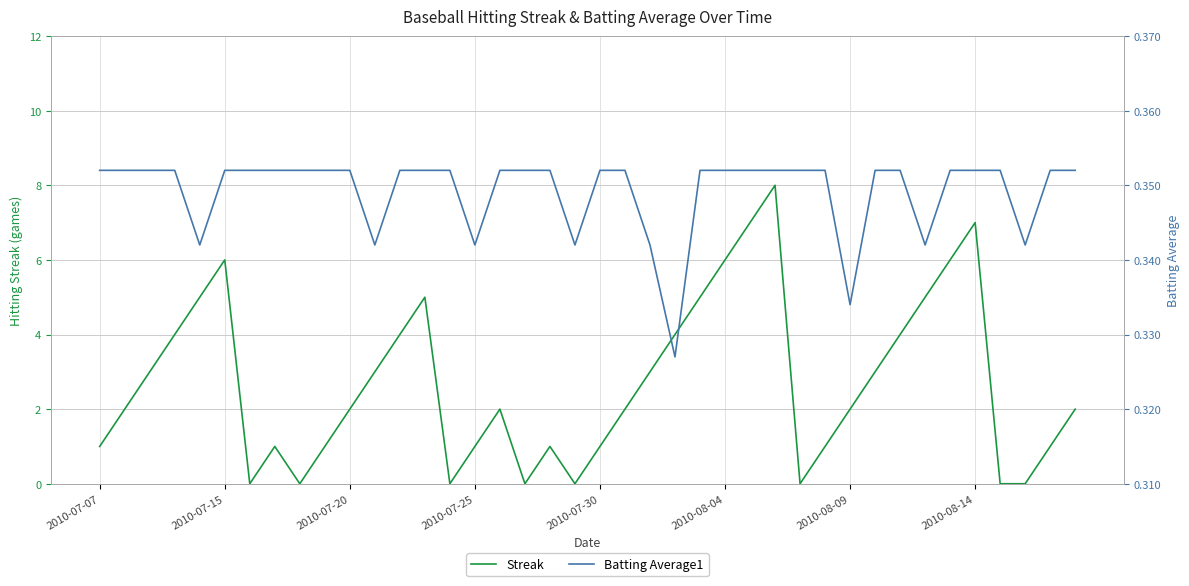

What is the highest value of the Streak series?

8